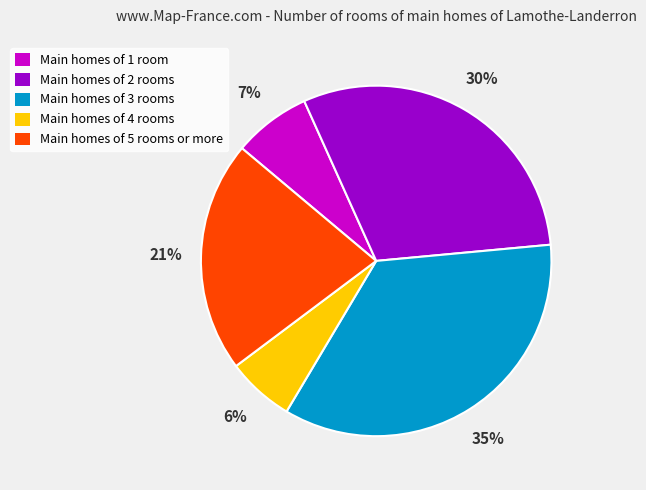

To the nearest percent, what portion does Main homes of 1 room represent?

7%